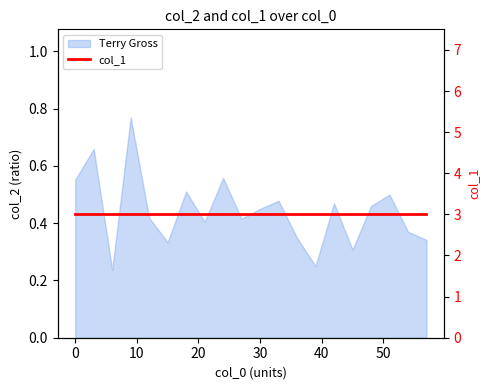

What position from the left is 0.0?

1